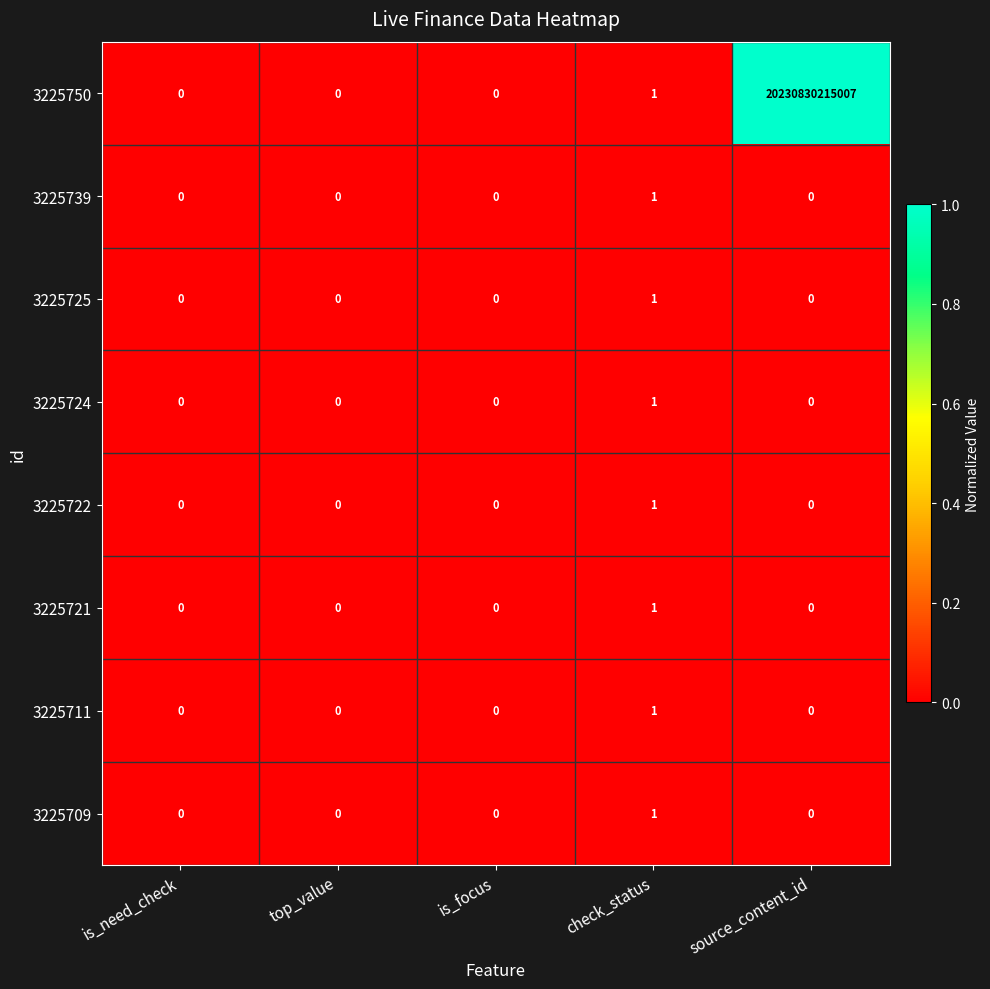

Which series has the largest total across all categories?

3225750